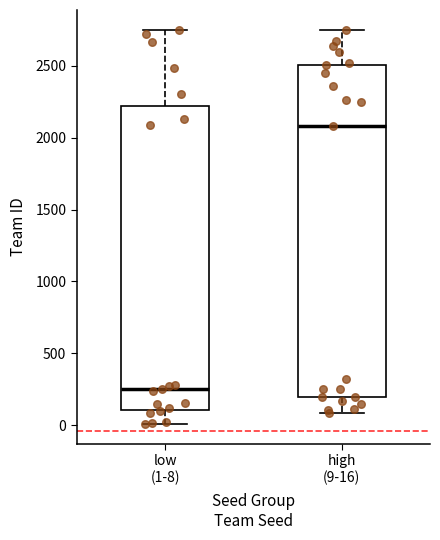

Reading left to right, transcribe this box plot: for each box, give where its median line is, the range the box spans, and where its two whiskers end, as read against the y-axis. The values are not printed on the chart, so give them approximately, as read against the axis.

low (1-8): median 250, box 100 to 2200, whiskers 0 to 2750
high (9-16): median 2100, box 200 to 2500, whiskers 100 to 2750